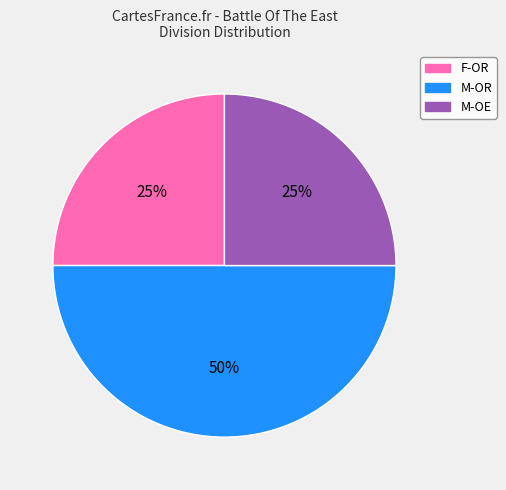

To the nearest percent, what is the difference between the M-OR and M-OE slice percentages?

25%